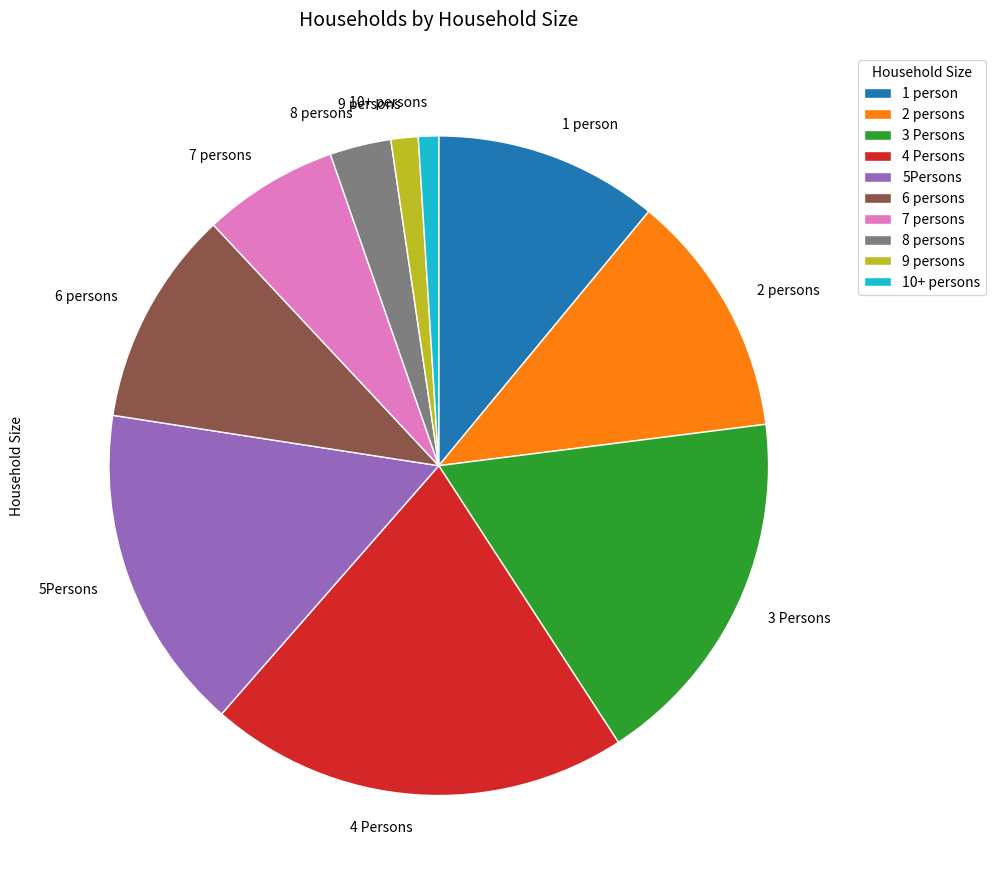

Which category has the biggest portion of the pie?

4 Persons